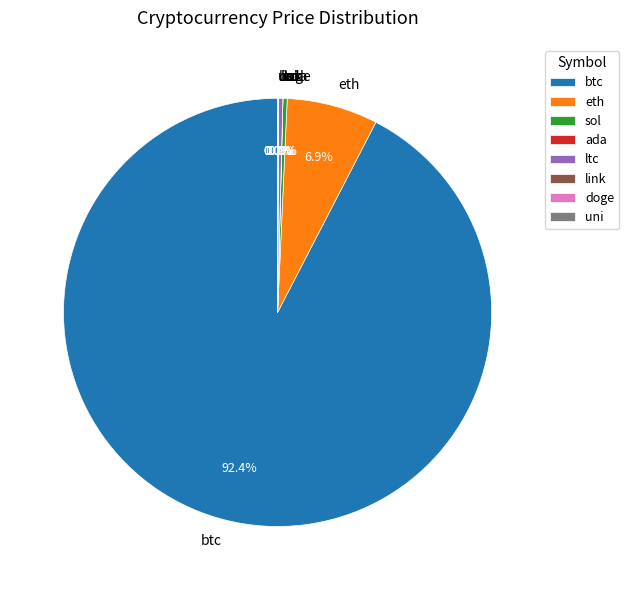

Does btc represent more than half of the total?

Yes